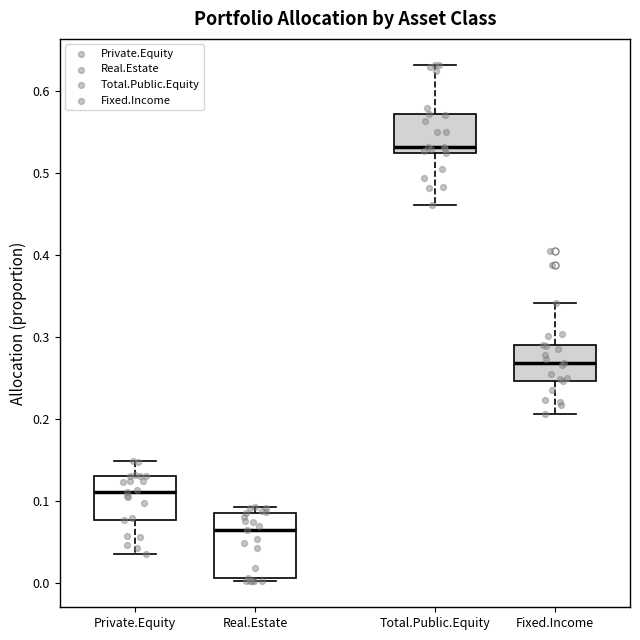

Reading left to right, read every box against the y-axis: the position of its median line, the range the box covers, and the ends of its whiskers. The values are not printed on the chart, so give them approximately, as read against the axis.

Private.Equity: median 0.11, box 0.08 to 0.13, whiskers 0.04 to 0.15
Real.Estate: median 0.07, box 0.01 to 0.09, whiskers 0.00 to 0.09 (just above the box's upper edge)
Total.Public.Equity: median 0.53, box 0.52 to 0.57, whiskers 0.46 to 0.63
Fixed.Income: median 0.27, box 0.25 to 0.29, whiskers 0.21 to 0.34